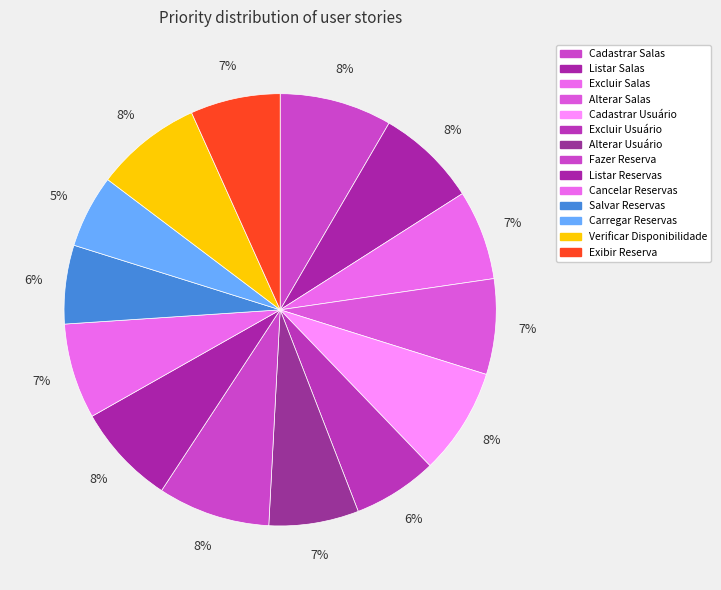

To the nearest percent, what is the difference between the largest and smallest slice percentages?

3%